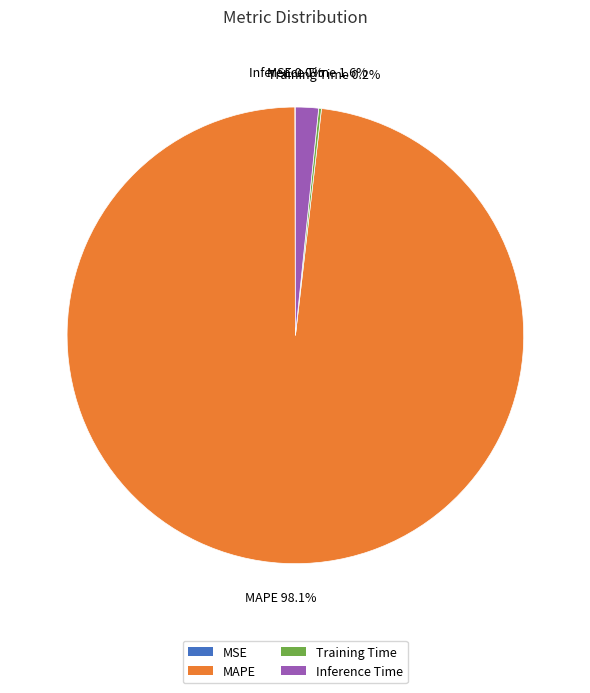

To the nearest percent, what portion does MAPE represent?

98%